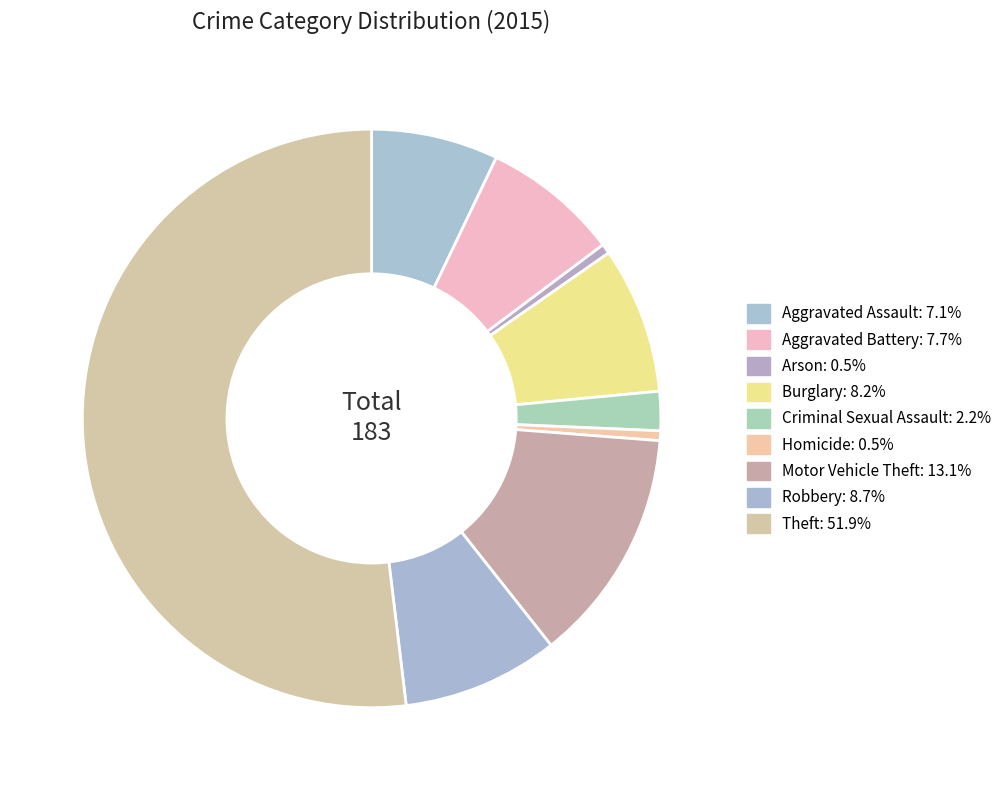

True or false: Aggravated Battery accounts for 8% of the total.

True